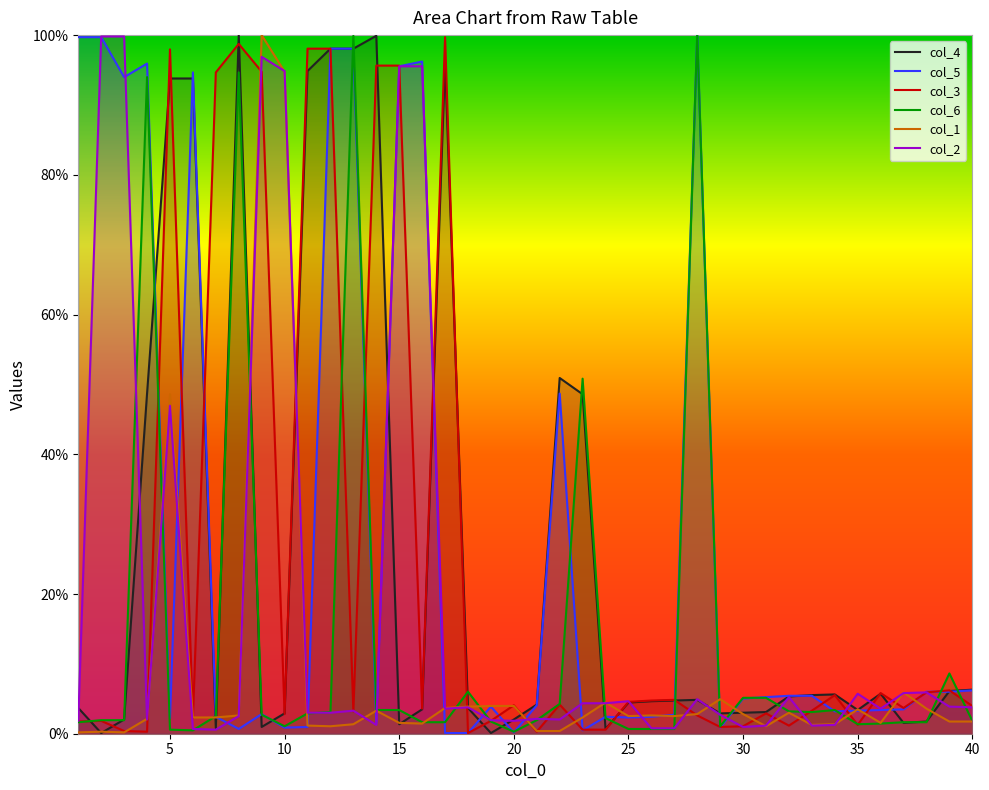

The value of col_3 at 10 is 2.8. True or false?

True